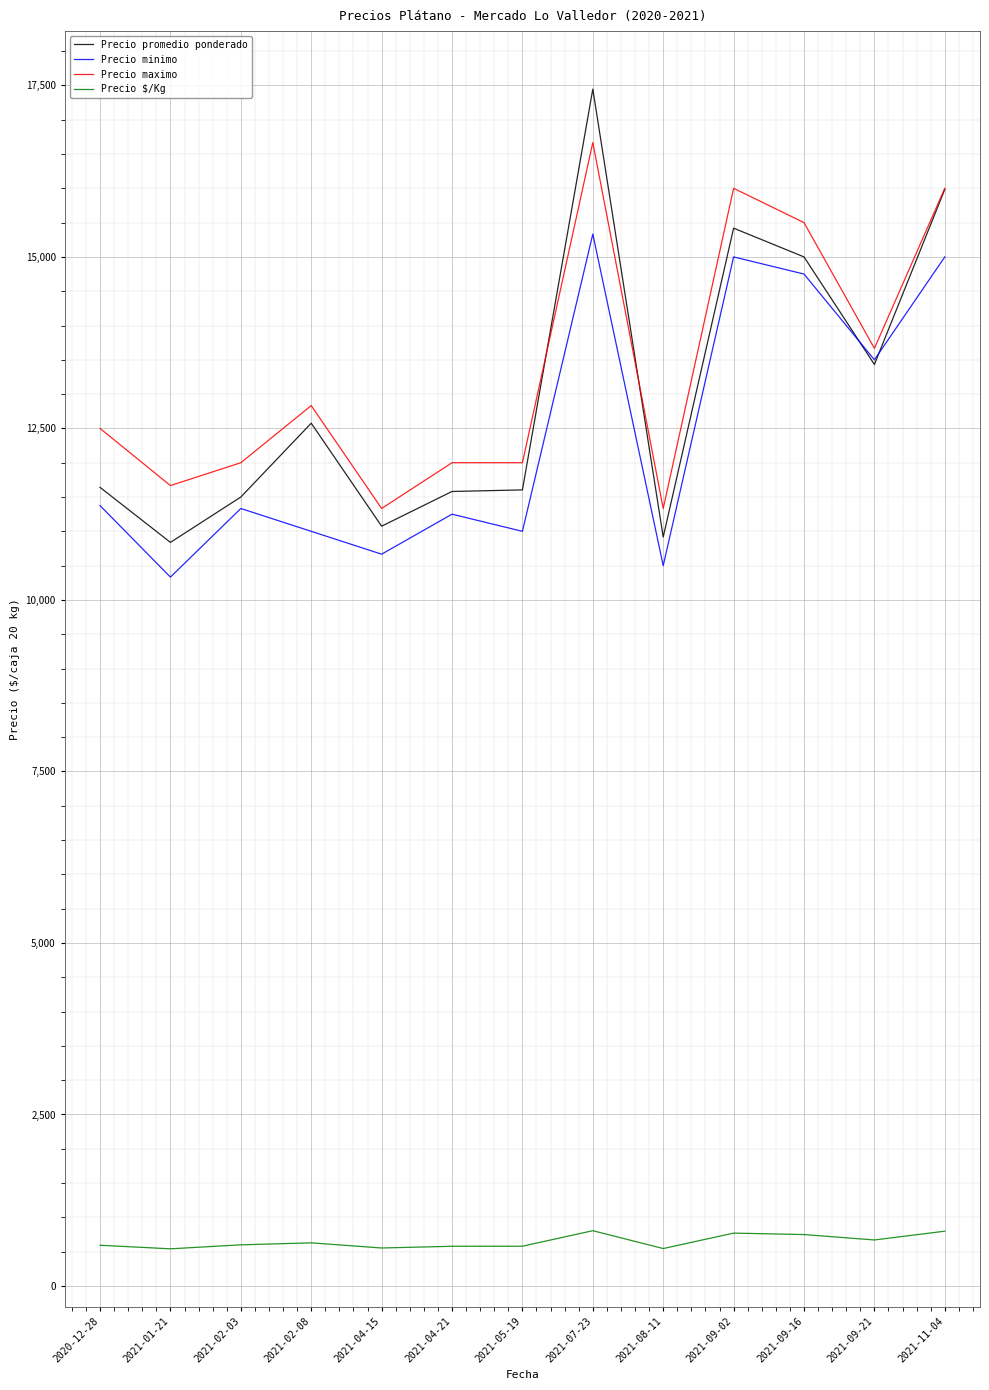

What is the difference between the maximum and minimum values in the Precio $/Kg series?

264